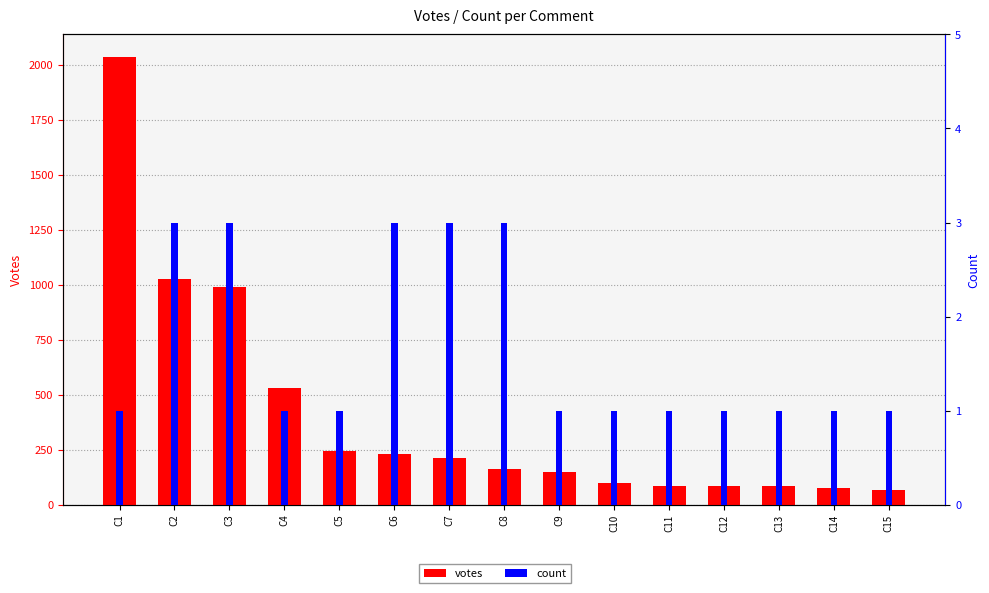

List the series in order of their overall mean, highest first.

votes, count